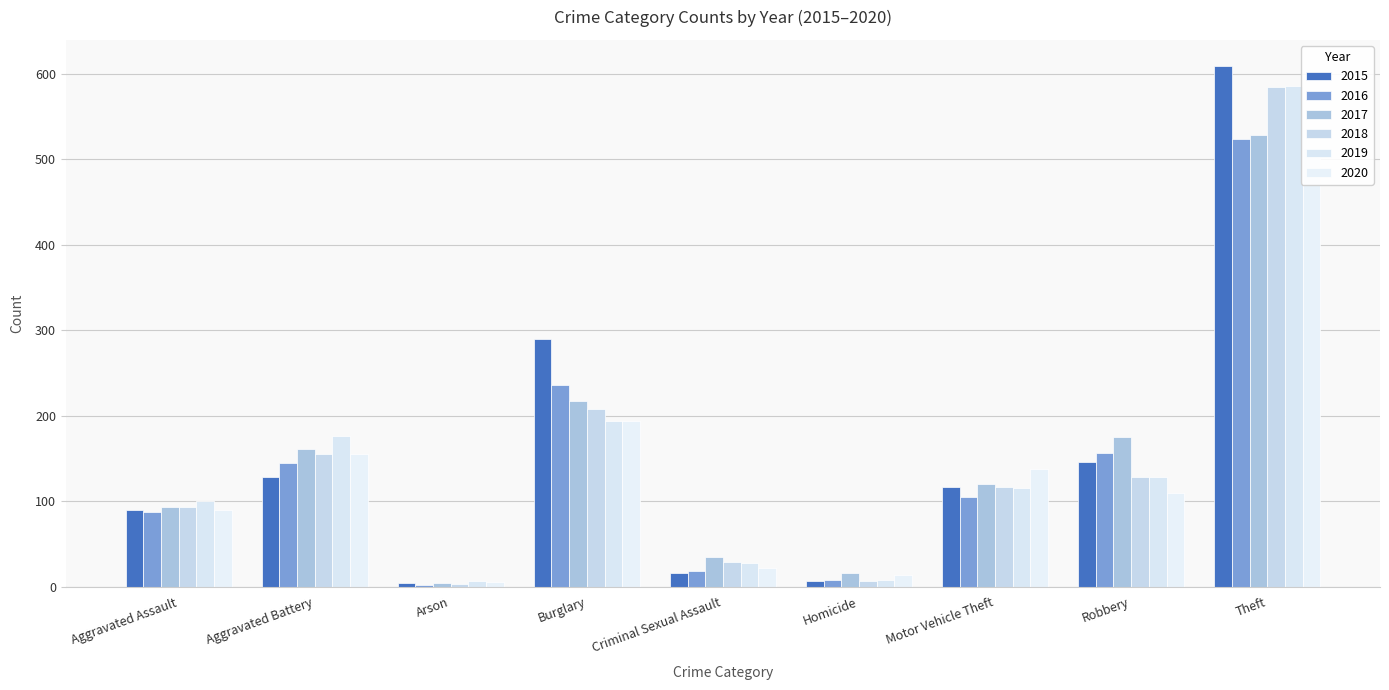

List the labels in order of 2017 value, smallest first.

Arson, Homicide, Criminal Sexual Assault, Aggravated Assault, Motor Vehicle Theft, Aggravated Battery, Robbery, Burglary, Theft